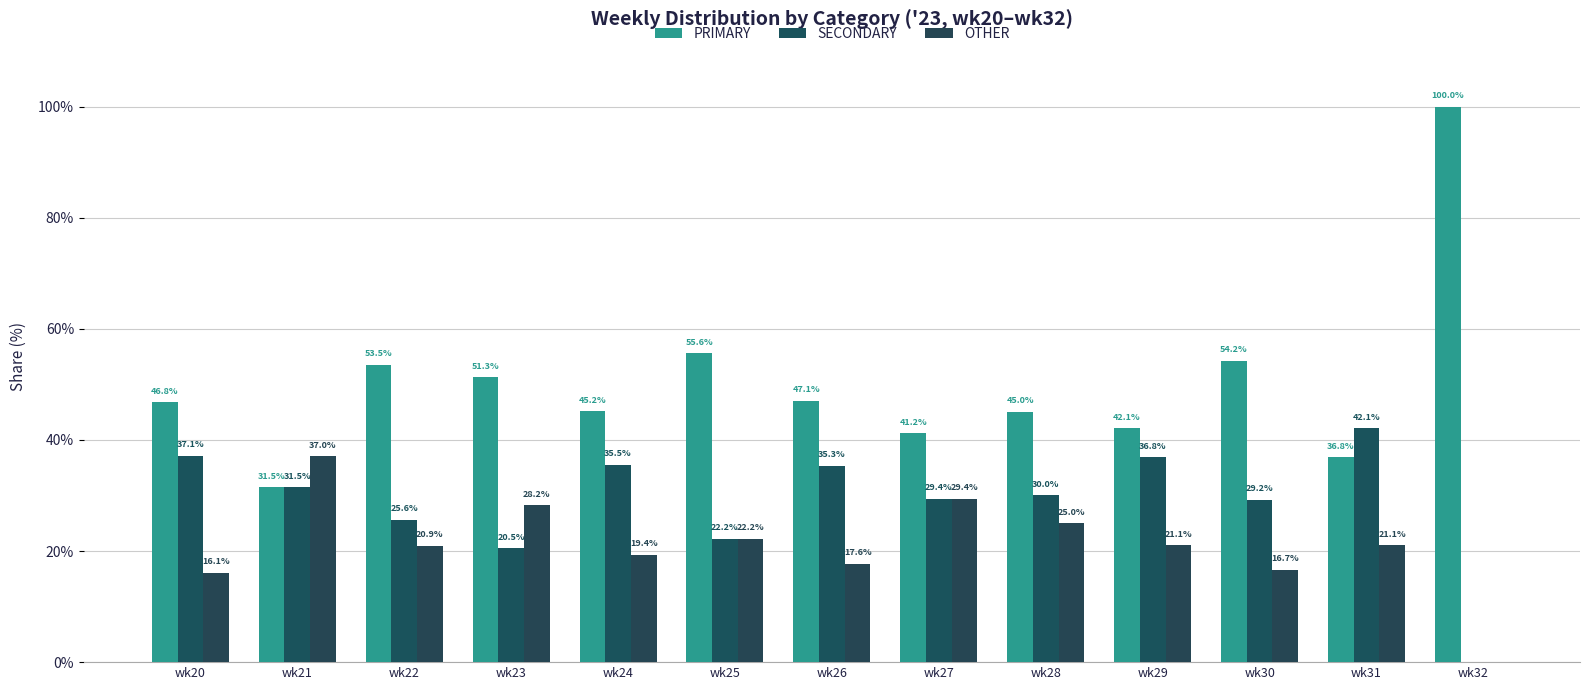

Which category has the highest value in the OTHER series?

wk21